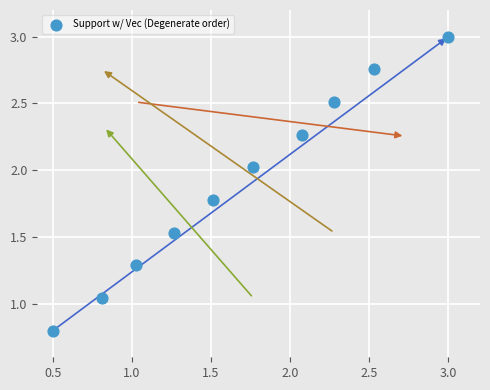

What is the average X value?

1.7